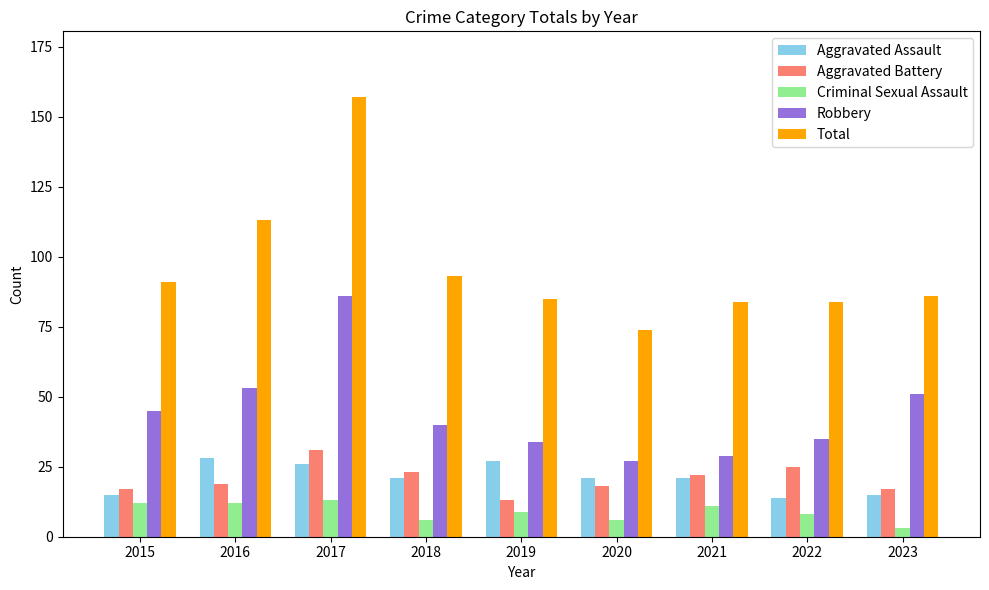

At which category is the sum across all series the highest?

2017